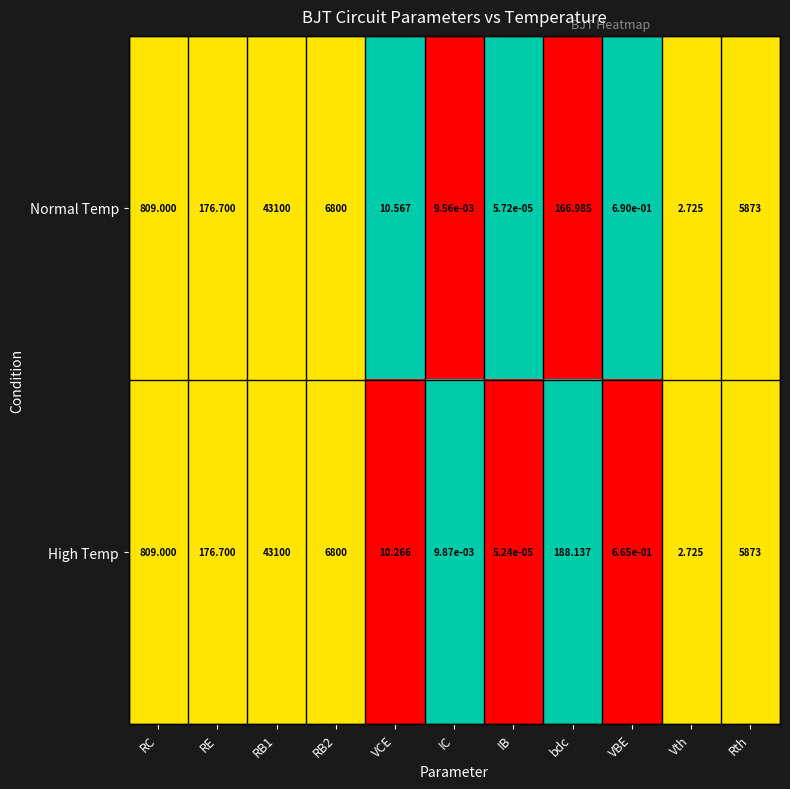

Which series has the widest spread of values?

High Temp